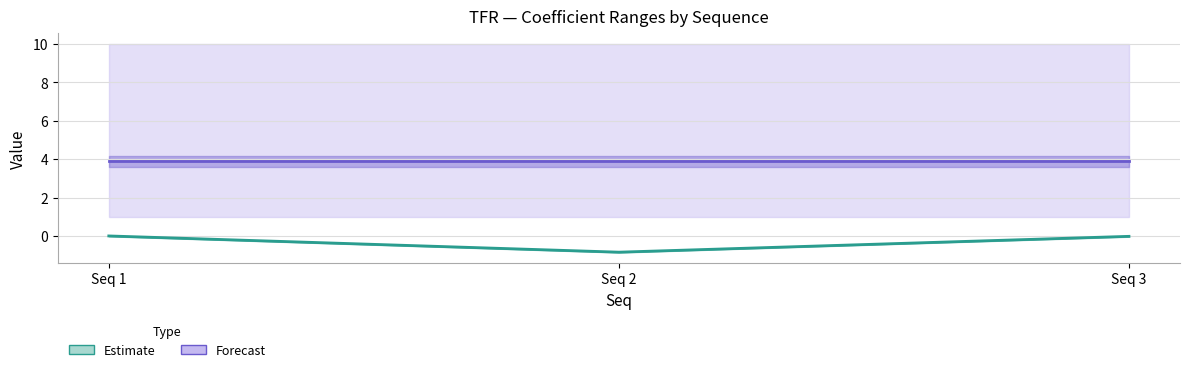

Which series has the largest range (max minus min)?

Estimate